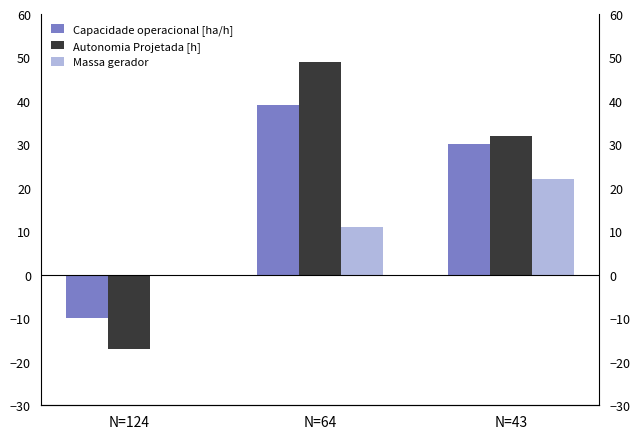

How many positive values does the Massa gerador series have?

2